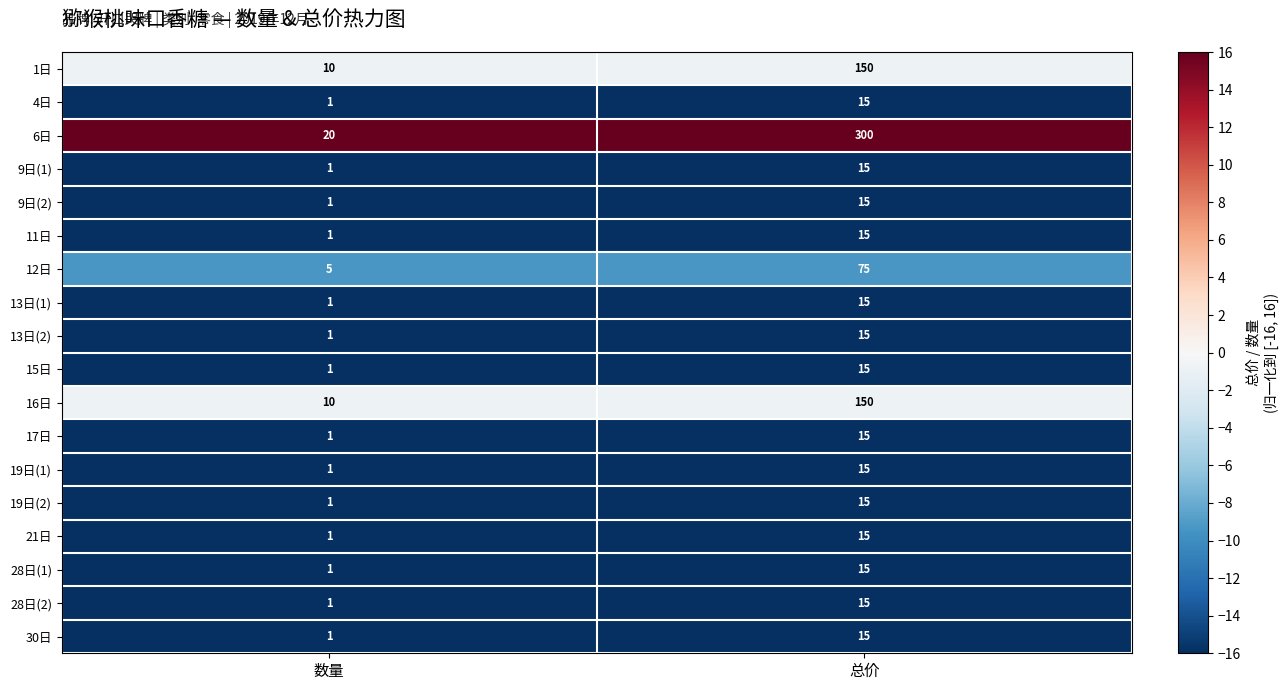

Which category has the highest value in the 28日(2) series?

总价